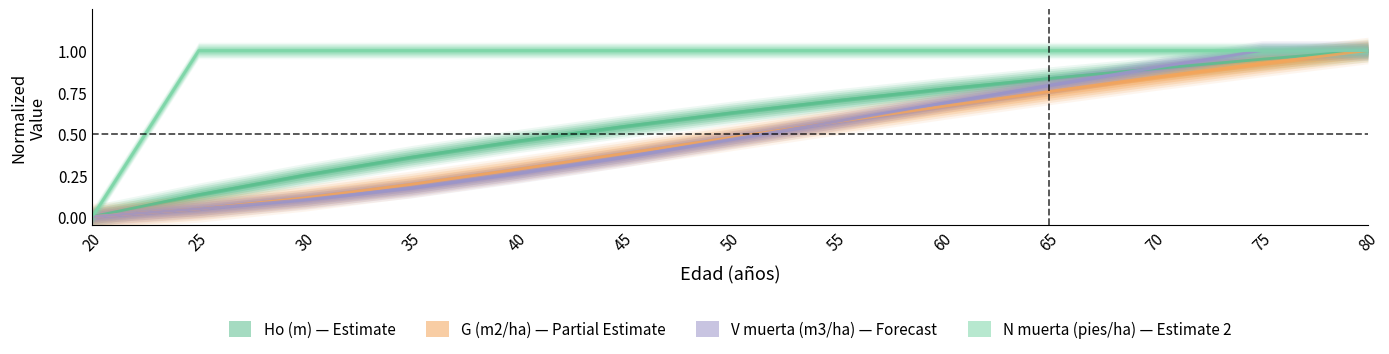

What is the spread (max minus min) of values at 25?

1.0